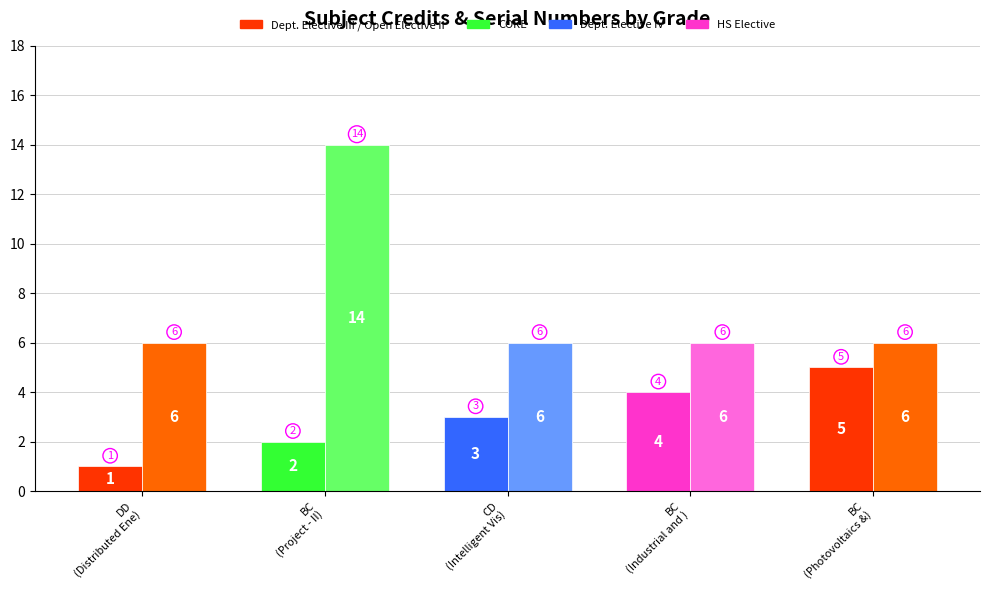

Is the value of Sl No. at BC
(Photovoltaics &) greater than the value of Credit at BC
(Project - II)?

No